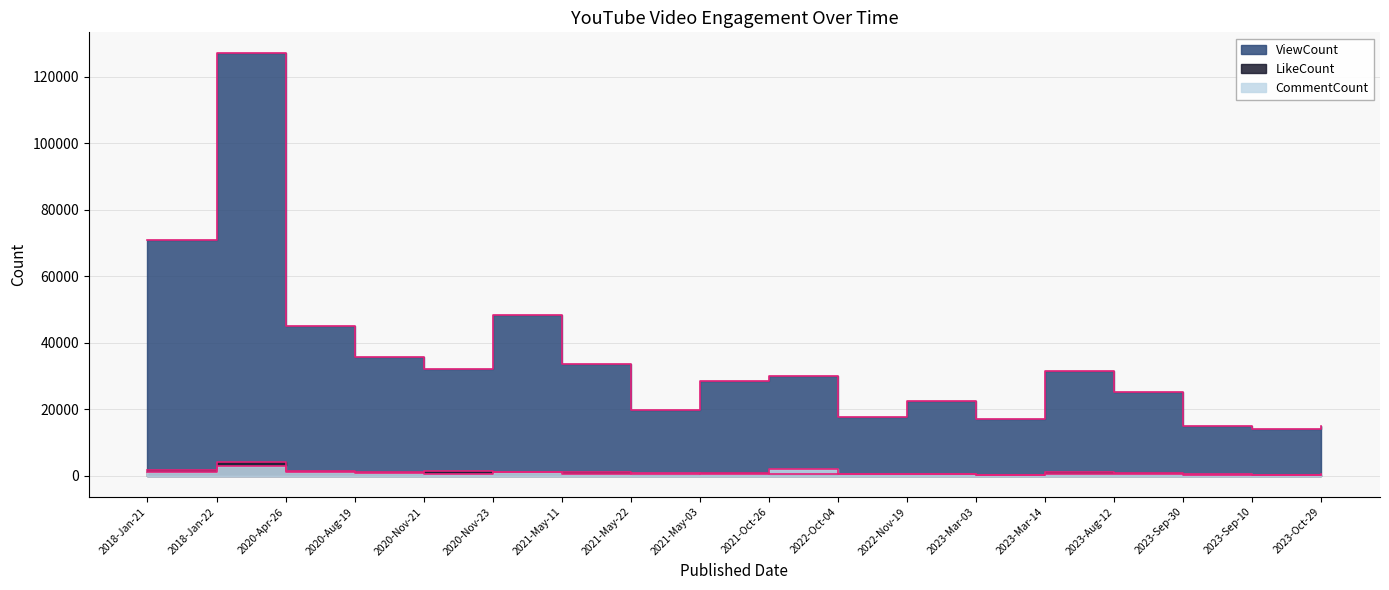

Reading left to right, list all the values displayed in this chart.

ViewCount: 2018-Jan-21=70975	2018-Jan-22=127049	2020-Apr-26=45084	2020-Aug-19=35754	2020-Nov-21=32247	2020-Nov-23=48264	2021-May-11=33649	2021-May-22=19800	2021-May-03=28531	2021-Oct-26=29918	2022-Oct-04=17813	2022-Nov-19=22486	2023-Mar-03=17009	2023-Mar-14=31576	2023-Aug-12=25353	2023-Sep-30=14959	2023-Sep-10=14053	2023-Oct-29=14952
LikeCount: 2018-Jan-21=1790	2018-Jan-22=4283	2020-Apr-26=1550	2020-Aug-19=1171	2020-Nov-21=1376	2020-Nov-23=1246	2021-May-11=1196	2021-May-22=405	2021-May-03=701	2021-Oct-26=621	2022-Oct-04=469	2022-Nov-19=501	2023-Mar-03=239	2023-Mar-14=1003	2023-Aug-12=789	2023-Sep-30=372	2023-Sep-10=385	2023-Oct-29=314
CommentCount: 2018-Jan-21=1214	2018-Jan-22=2834	2020-Apr-26=1022	2020-Aug-19=834	2020-Nov-21=472	2020-Nov-23=1172	2021-May-11=642	2021-May-22=746	2021-May-03=562	2021-Oct-26=1955	2022-Oct-04=509	2022-Nov-19=584	2023-Mar-03=113	2023-Mar-14=495	2023-Aug-12=655	2023-Sep-30=422	2023-Sep-10=223	2023-Oct-29=561